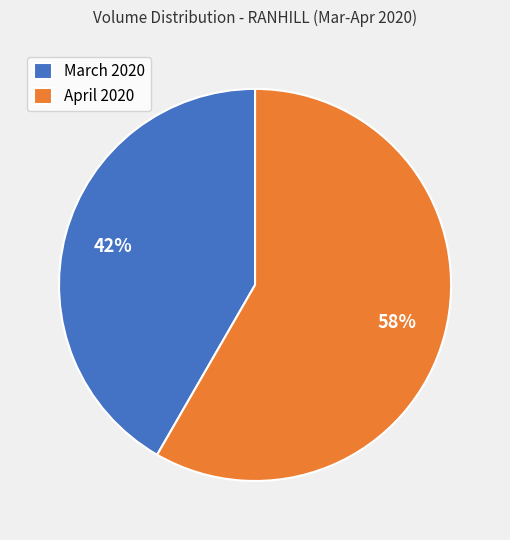

Between April 2020 and March 2020, which is larger?

April 2020